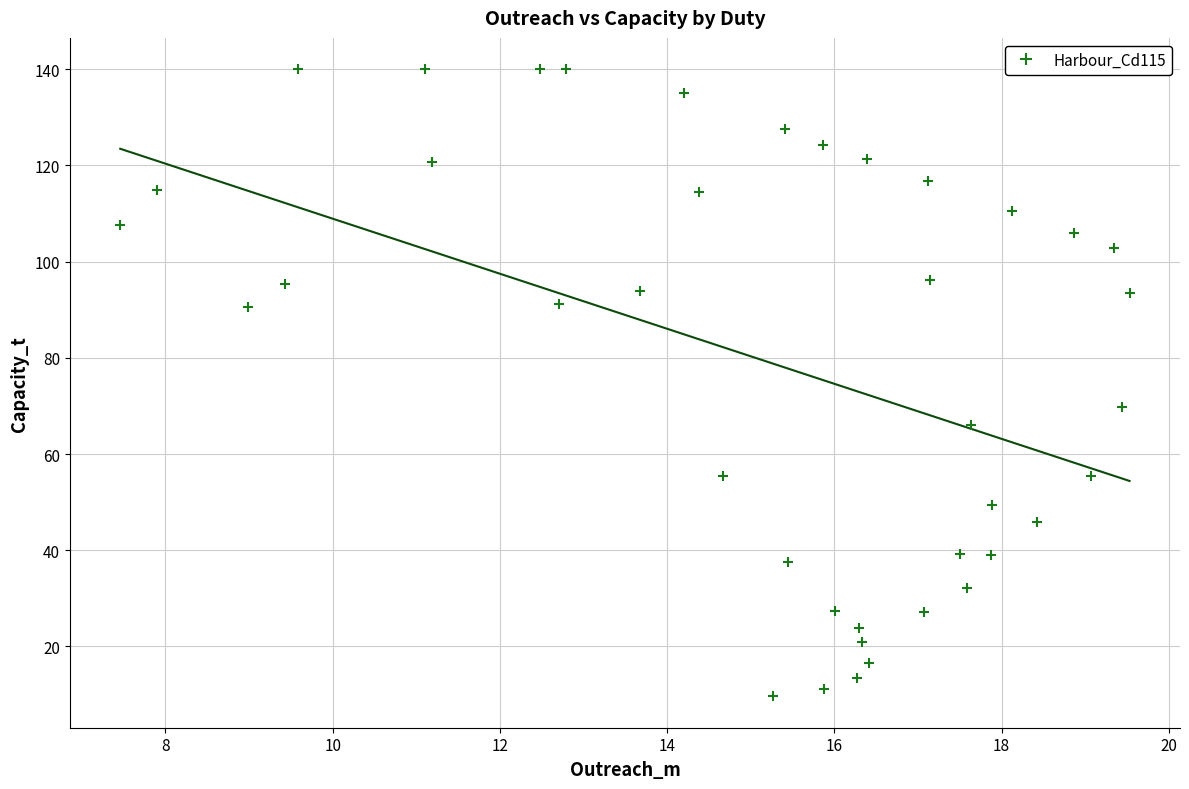

What is the range of Y values (max minus min)?

130.4